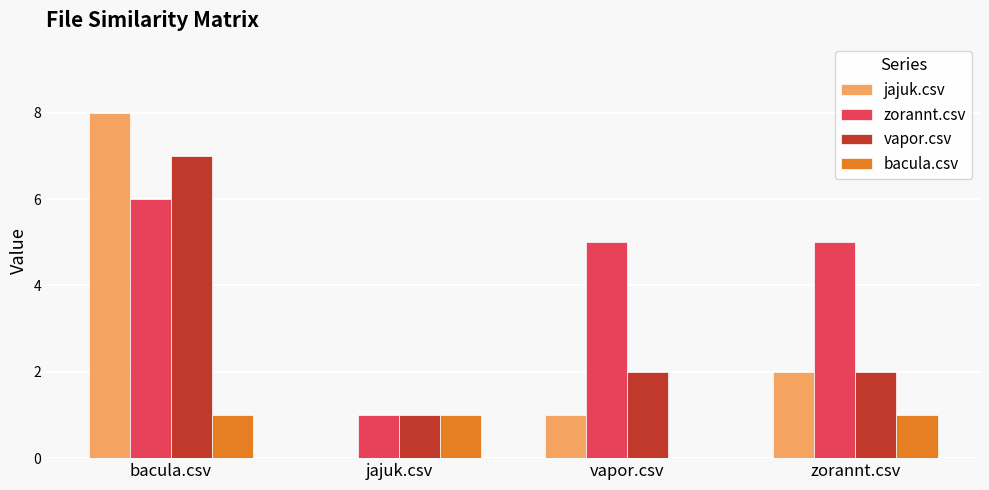

Which series changed the most between jajuk.csv and vapor.csv?

zorannt.csv